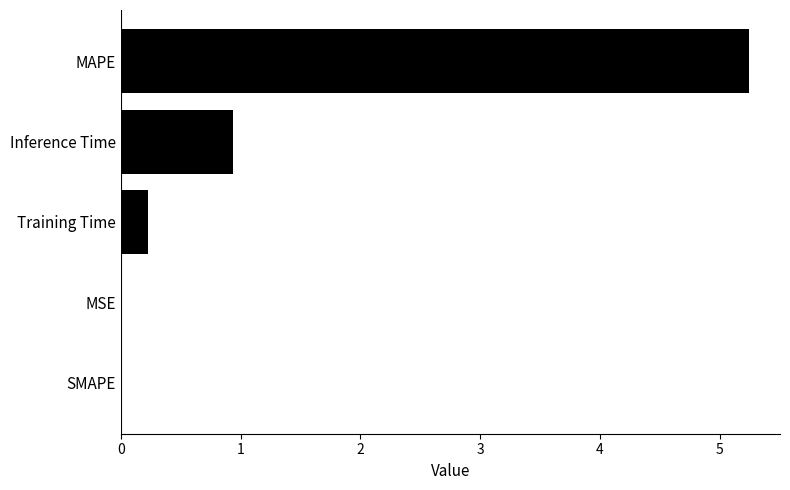

What is the change in value from Training Time to Inference Time?

+0.7